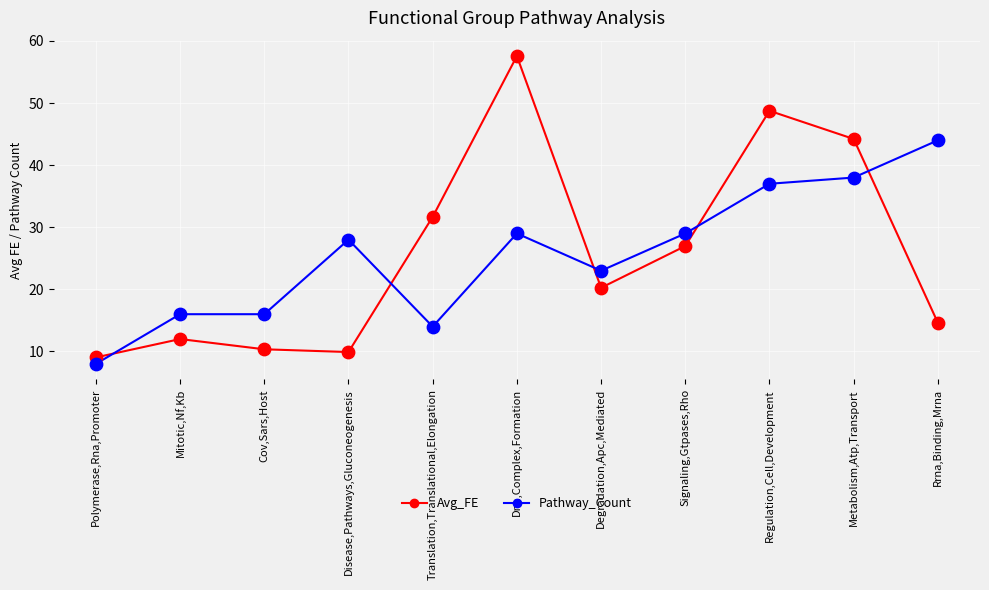

Between Disease,Pathways,Gluconeogenesis and Regulation,Cell,Development, which series saw the biggest shift?

Avg_FE